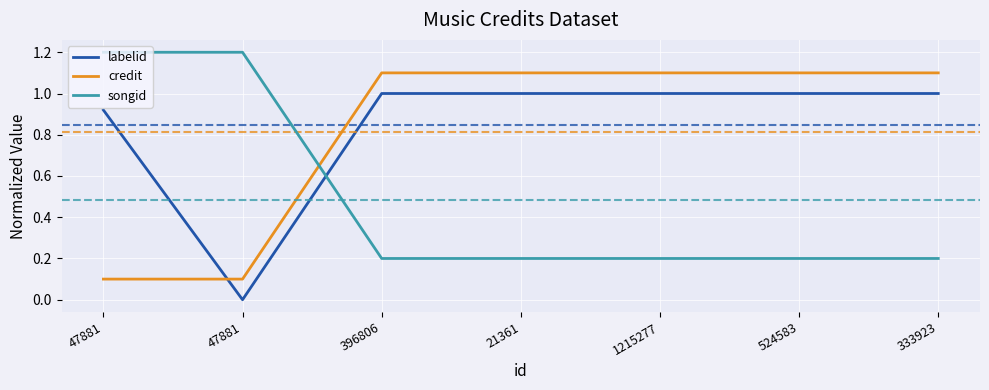

Reading right to left, transcribe all the data shown in this chart.

labelid: 1.0	1.0	1.0	1.0	1.0	0.0	0.9
credit: 1.1	1.1	1.1	1.1	1.1	0.1	0.1
songid: 0.2	0.2	0.2	0.2	0.2	1.2	1.2